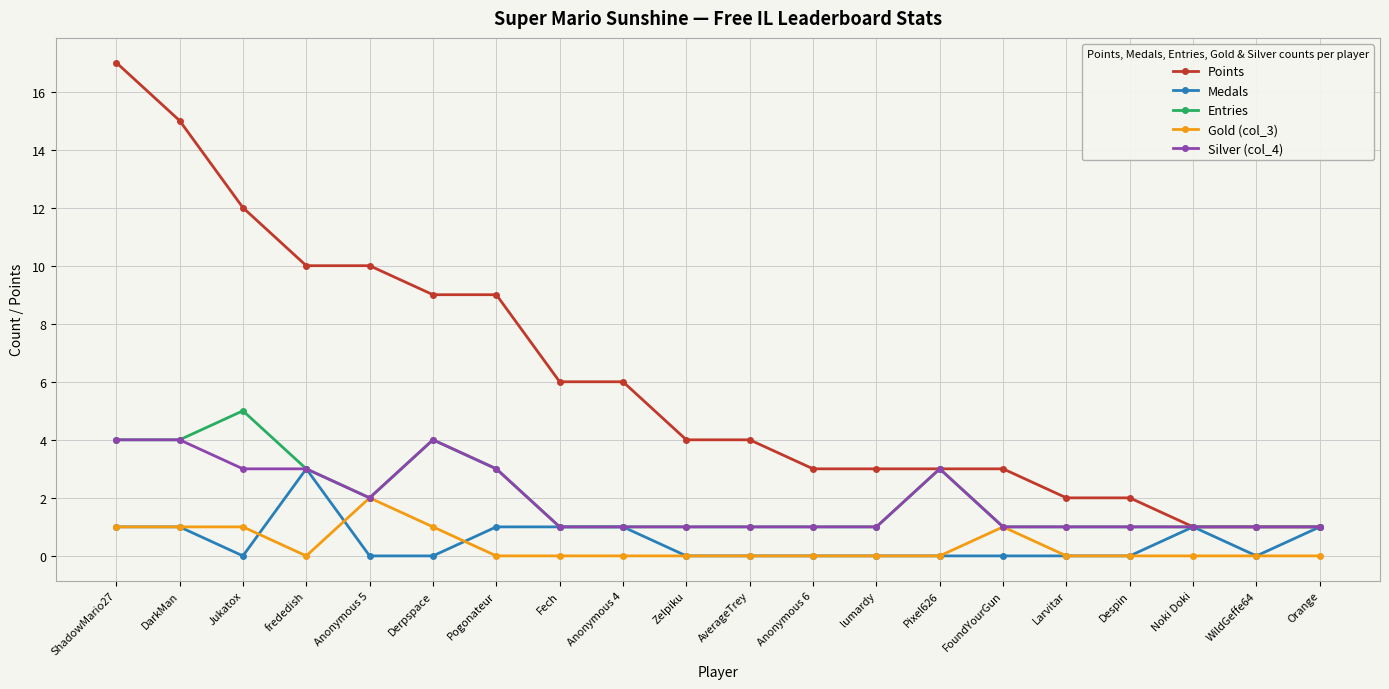

What is the spread (max minus min) of values at Derpspace?

9